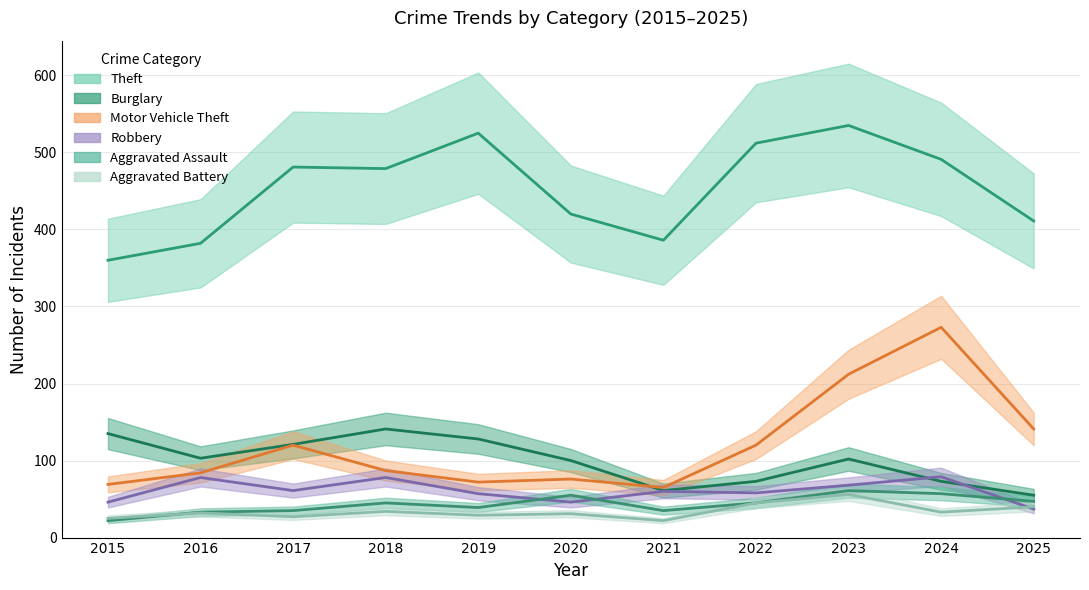

True or false: Aggravated Battery and Theft cross at least once.

False